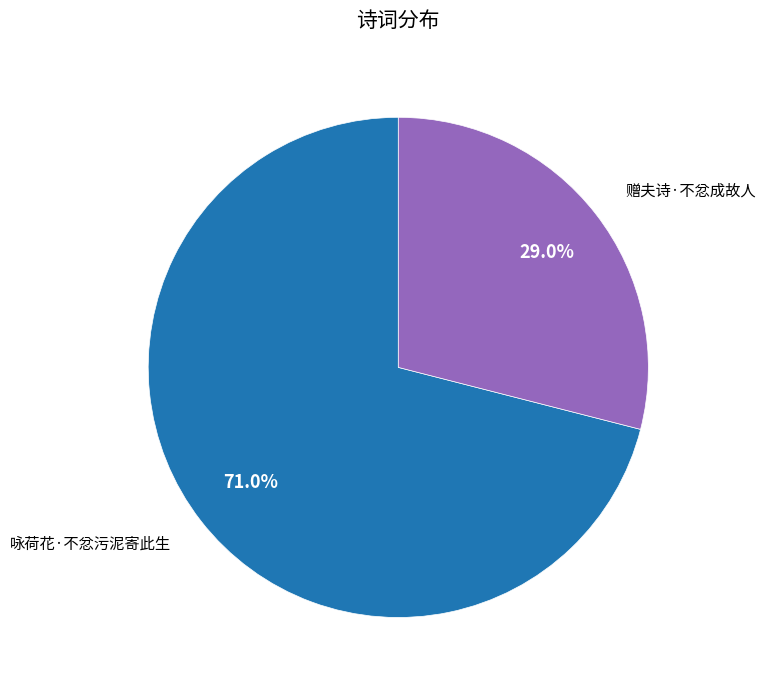

Which category has the biggest portion of the pie?

咏荷花·不忿污泥寄此生